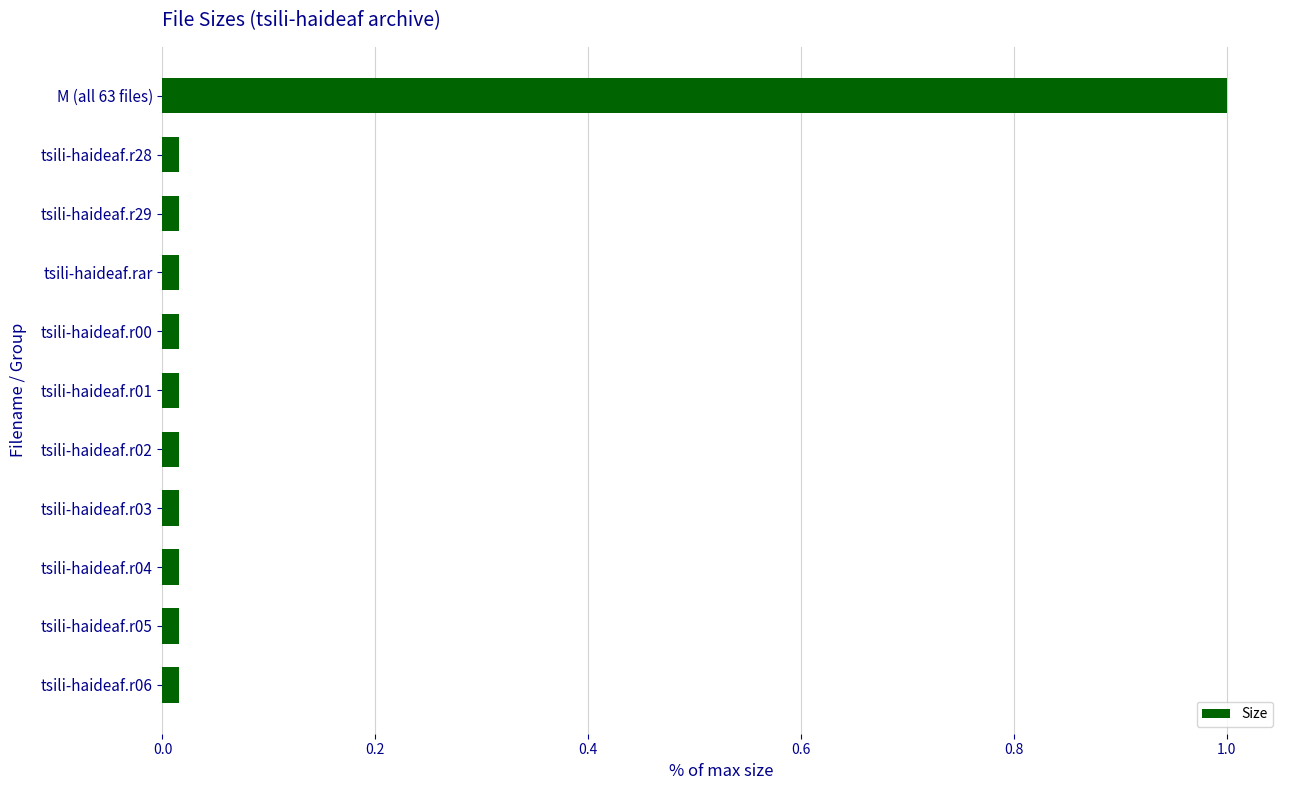

What is the difference between the maximum and minimum values?

1.0